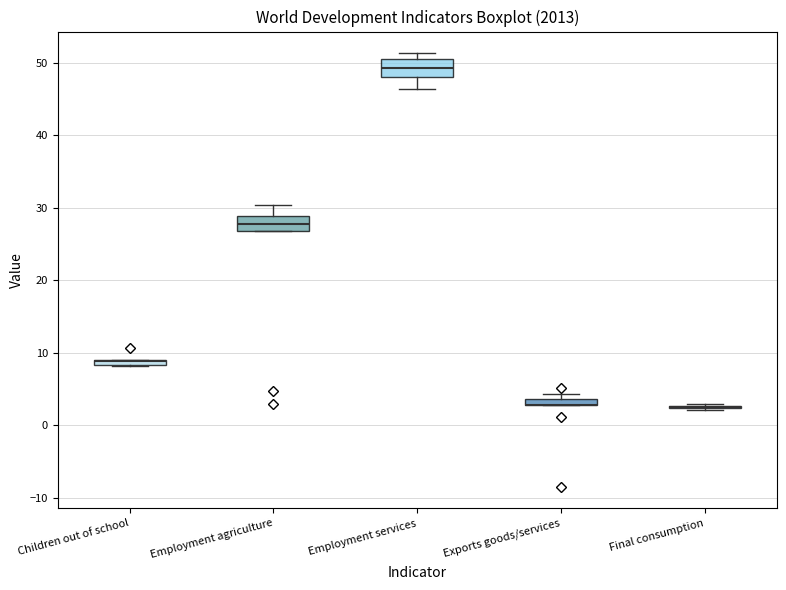

Where is the lower edge of the box for Children out of school on the y-axis? The values are not printed on the chart, so give them approximately, as read against the axis.

8